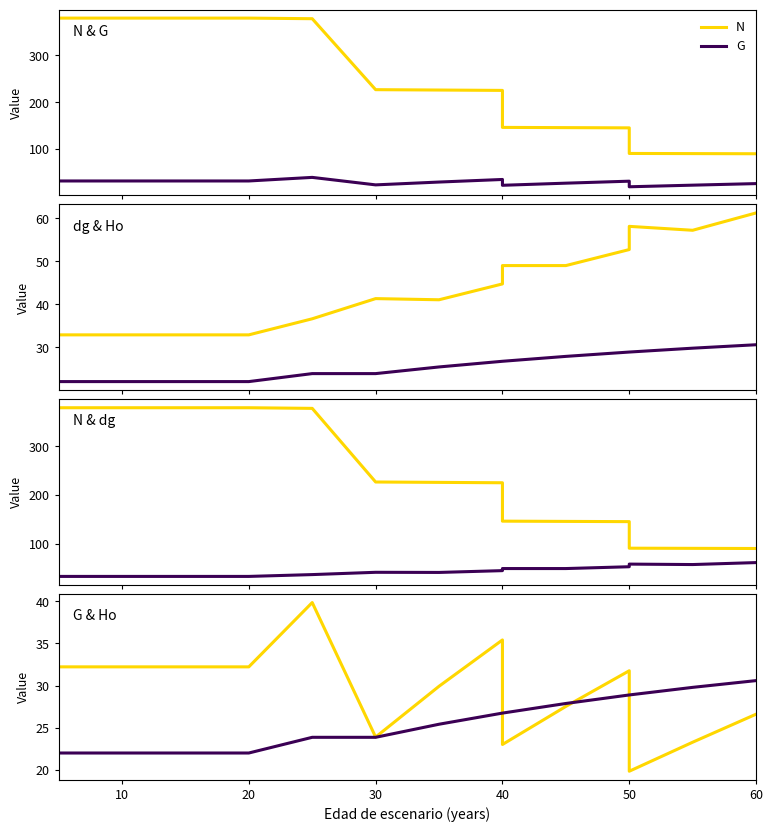

Reading left to right, what are all the values shown in this chart?

N: 379.1	379.1	379.1	379.1	379.1	379.1	377.8	226.7	225.9	225.1	146.3	145.8	145.3	90.8	90.5	90.2
G: 32.2	32.2	32.2	32.2	32.2	32.2	39.9	23.9	29.9	35.4	23.0	27.5	31.8	19.9	23.3	26.6
dg: 32.9	32.9	32.9	32.9	32.9	32.9	36.6	41.3	41.1	44.8	49.0	49.0	52.8	58.2	57.2	61.3
Ho: 22.0	22.0	22.0	22.0	22.0	22.0	23.9	23.9	25.4	26.8	26.8	27.9	28.9	28.9	29.8	30.6